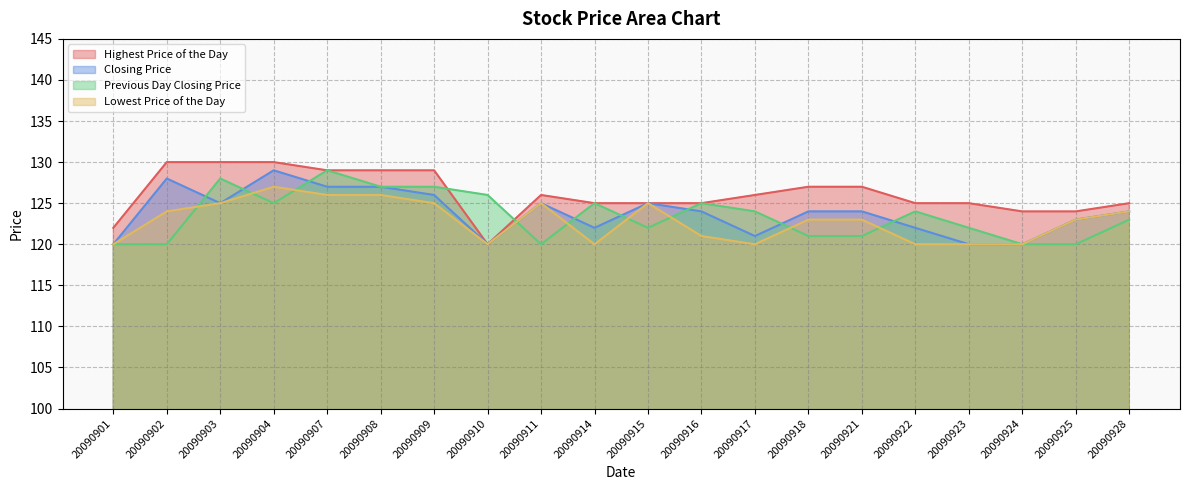

How many interior local peaks does the Closing Price series have?

4